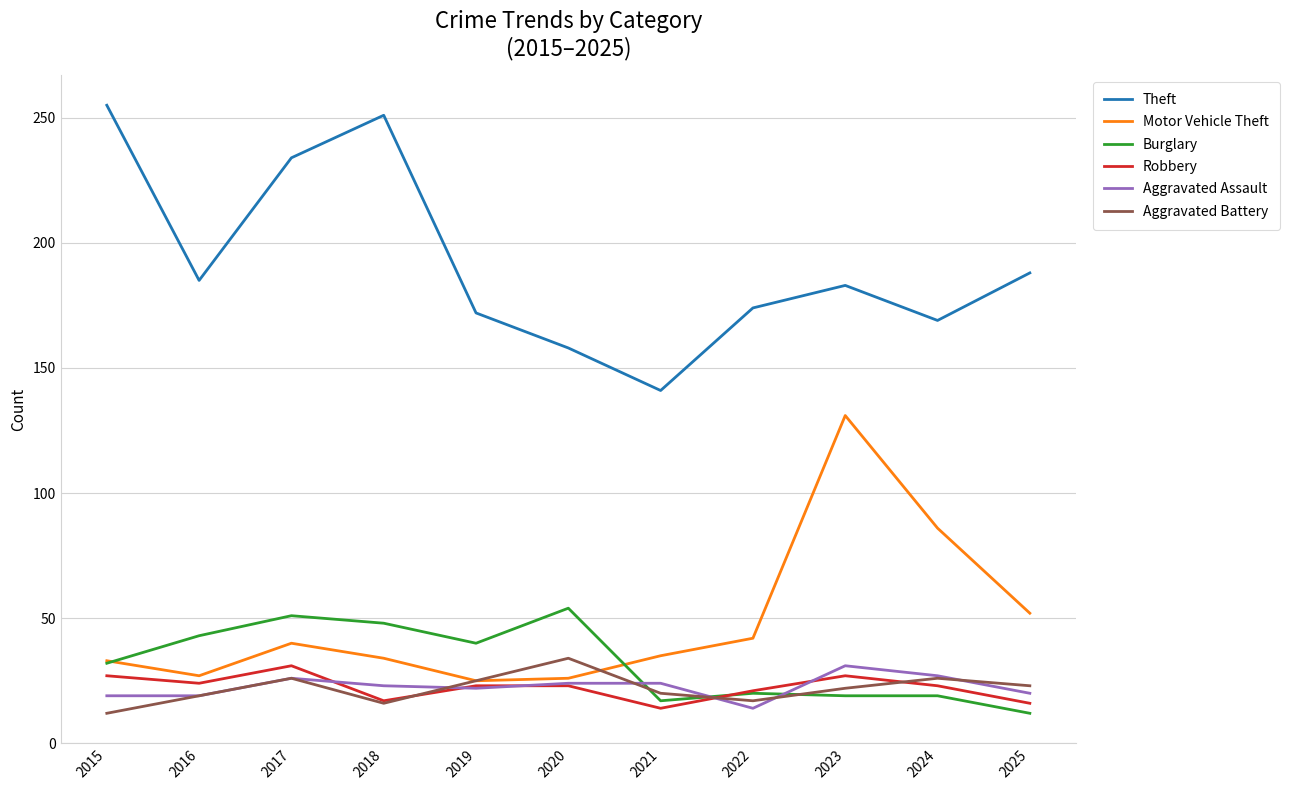

What are all the series names shown in the legend?

Theft, Motor Vehicle Theft, Burglary, Robbery, Aggravated Assault, Aggravated Battery